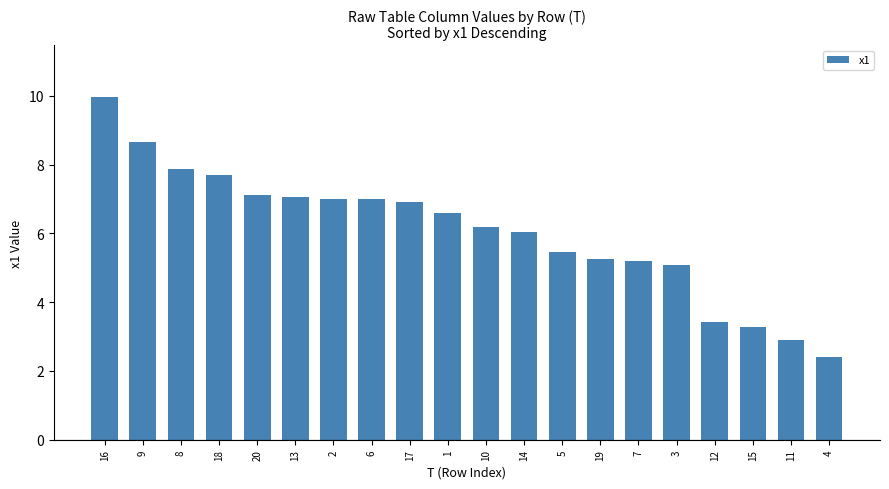

How many series are shown in this chart?

1